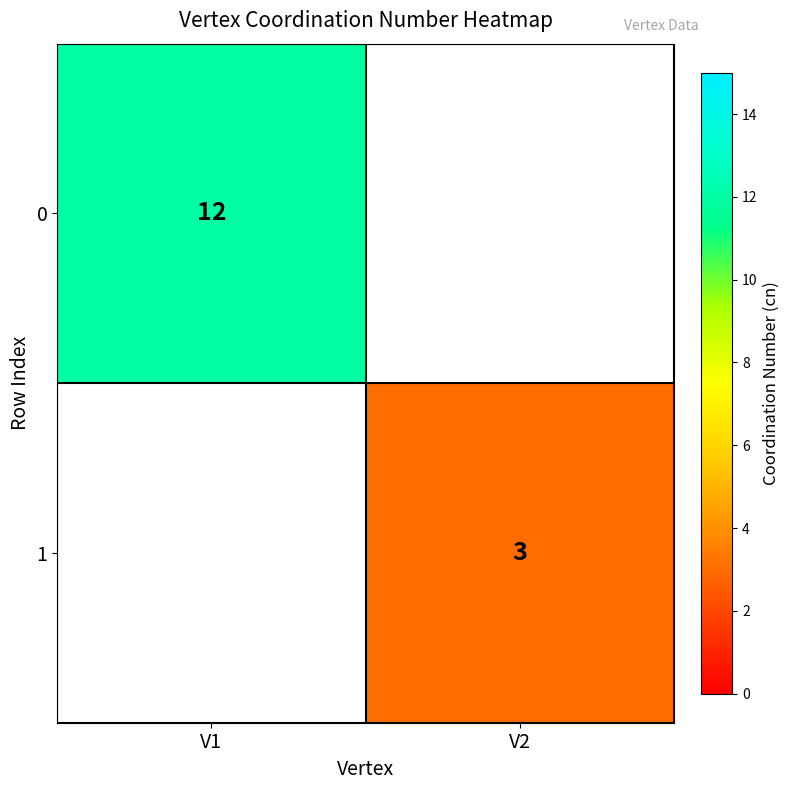

The 0 series shows 12 at V1. True or false?

True